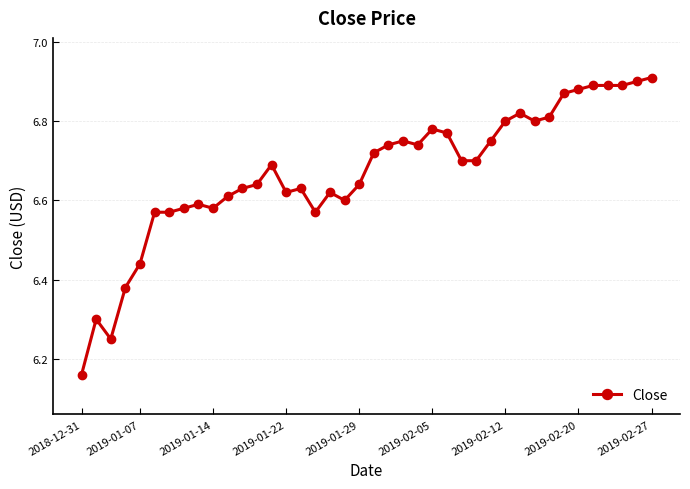

What is the difference between the second highest and second lowest values?

0.7